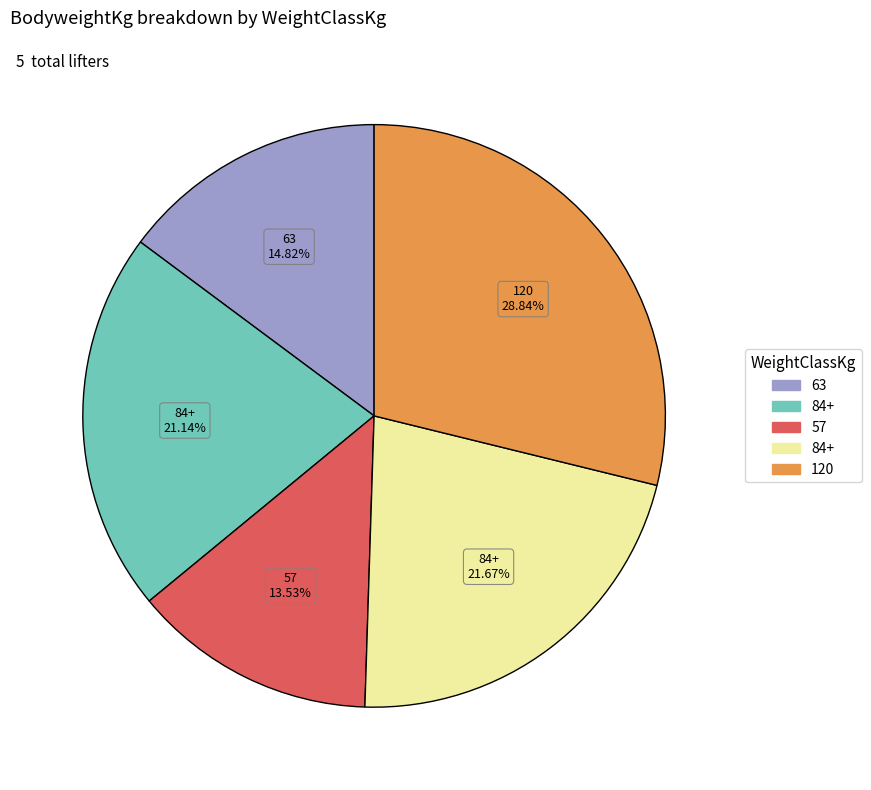

Is there any slice that represents more than half of the pie?

No